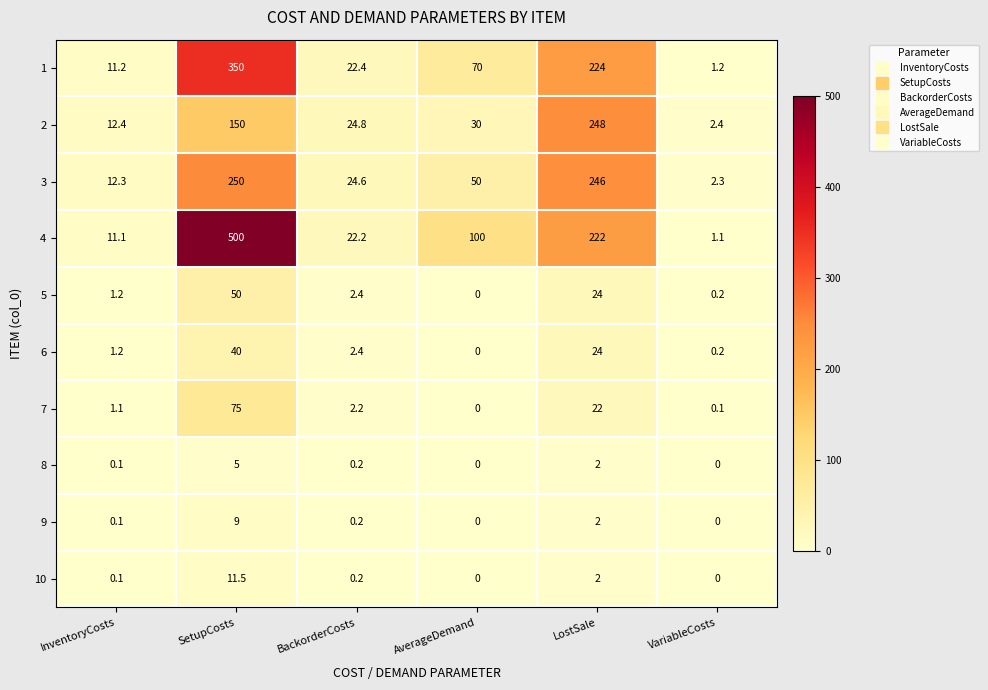

The value of 7 at LostSale is 22.0. True or false?

True